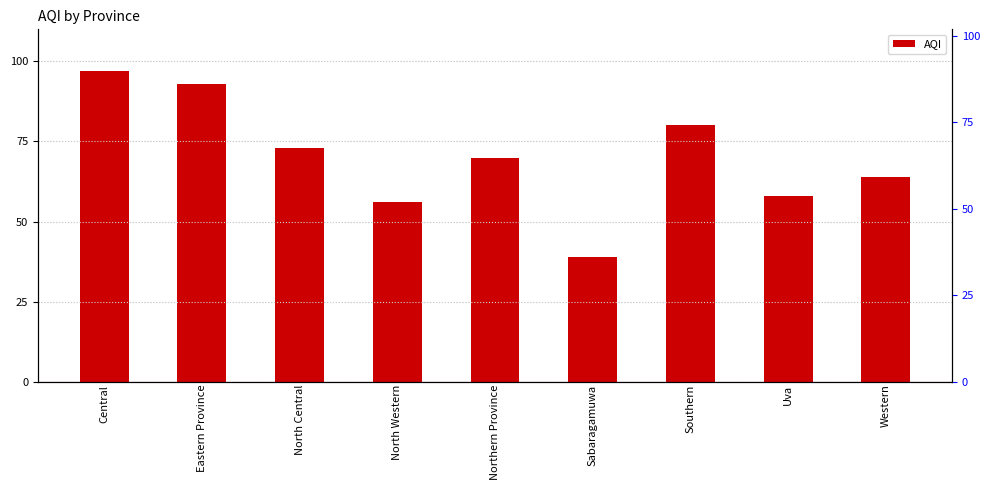

What is the maximum value shown in the chart?

97